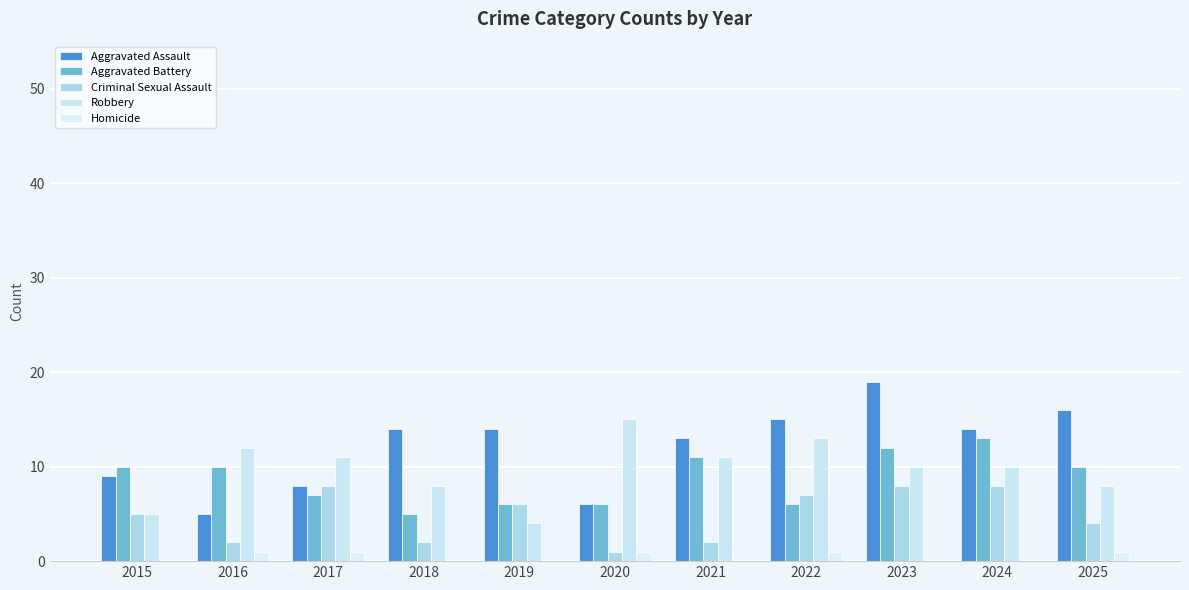

Which series changed the most between 2017 and 2021?

Criminal Sexual Assault